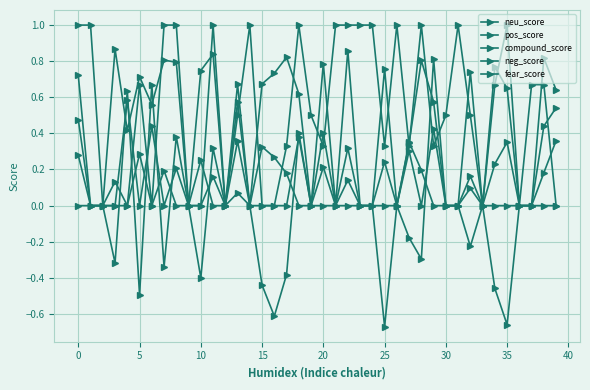

What is the label of the 18th point from the right?

22